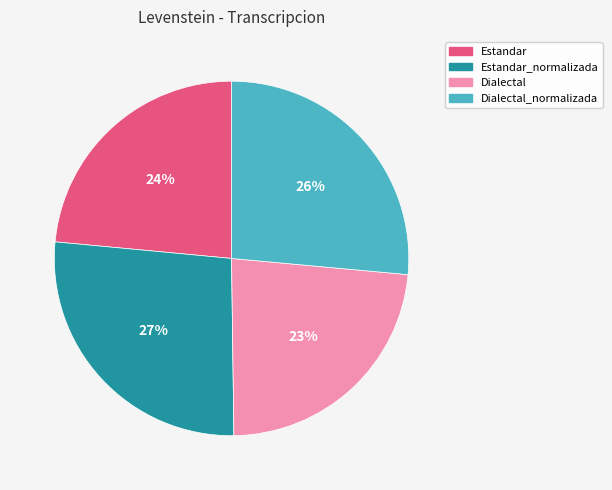

True or false: Estandar accounts for 24% of the total.

True